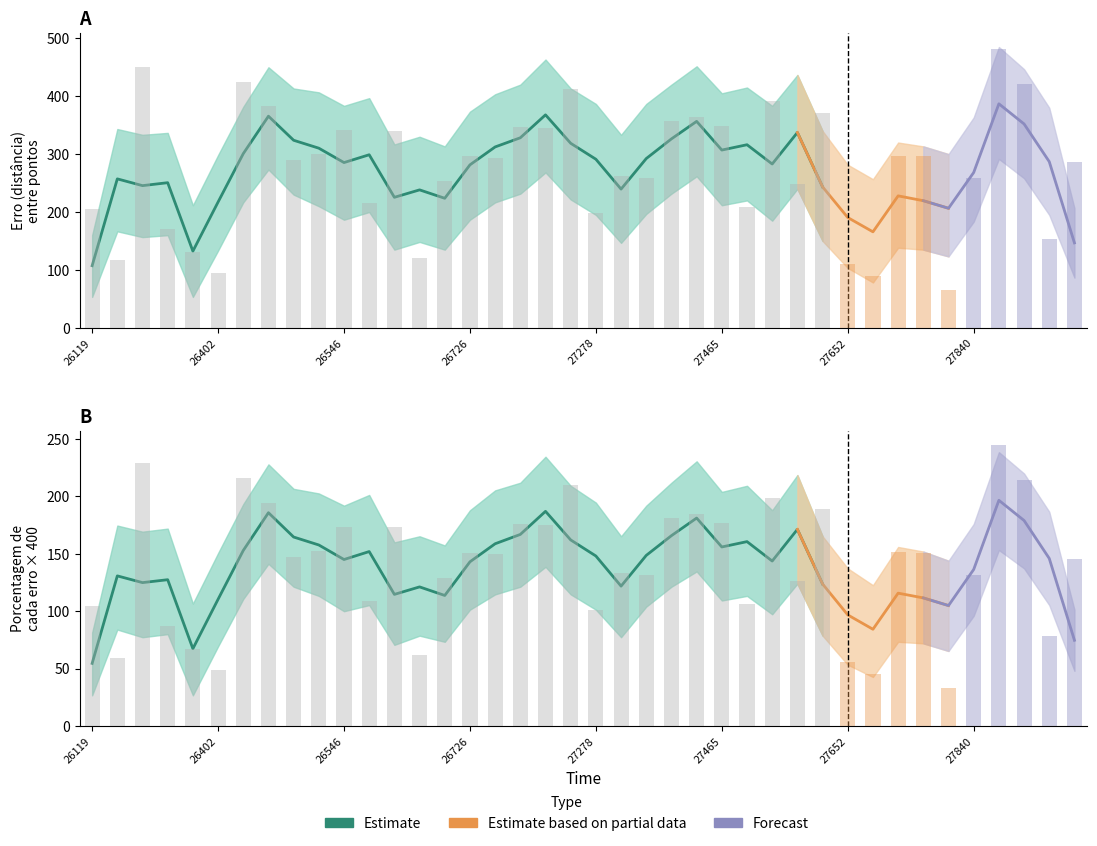

What is the difference between the highest and lowest values at 26119?

101.1